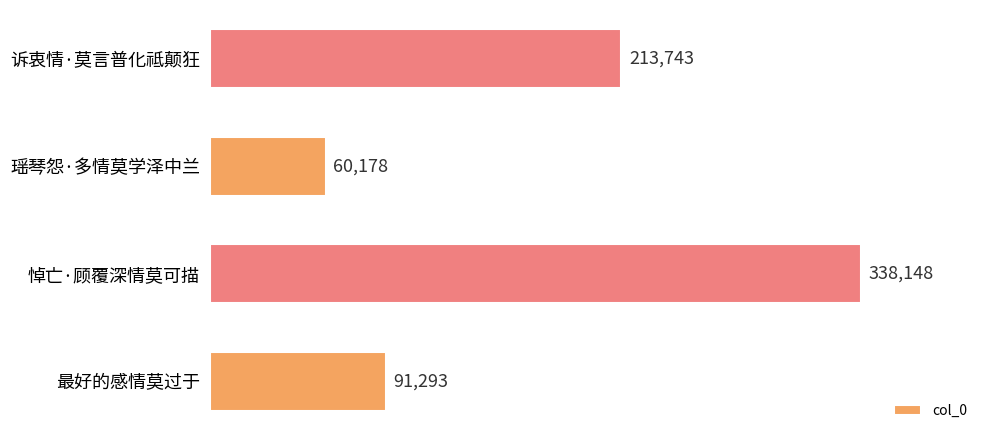

What is the approximate value at 最好的感情莫过于, to the nearest 10?

91290